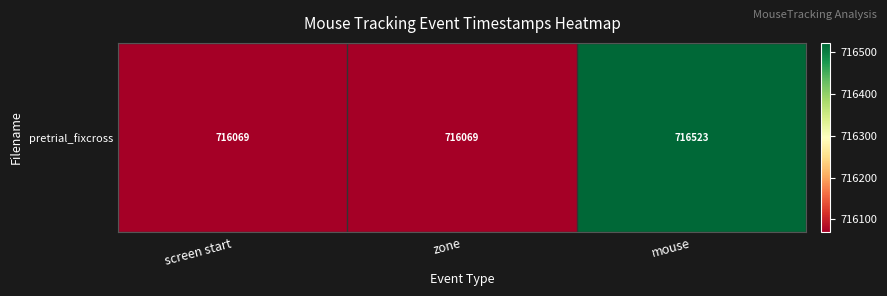

List the labels in order of value, smallest first.

screen start, zone, mouse